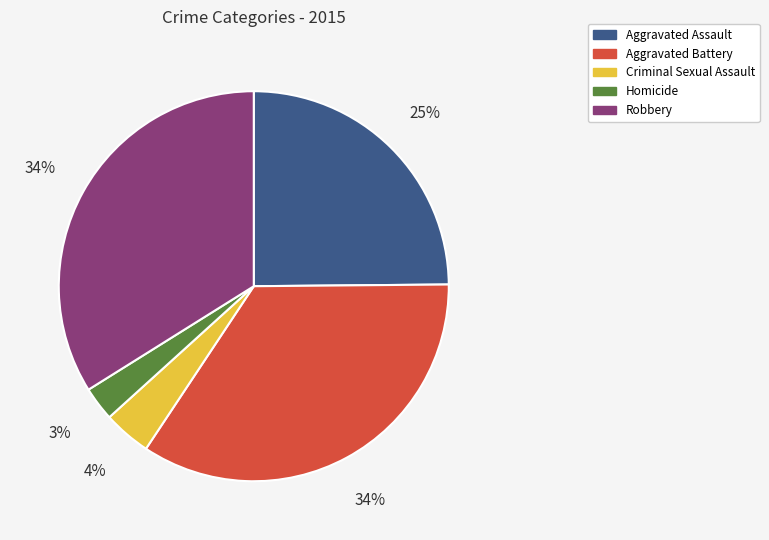

What is the ratio of the value at Criminal Sexual Assault to the value at Aggravated Battery?

0.1